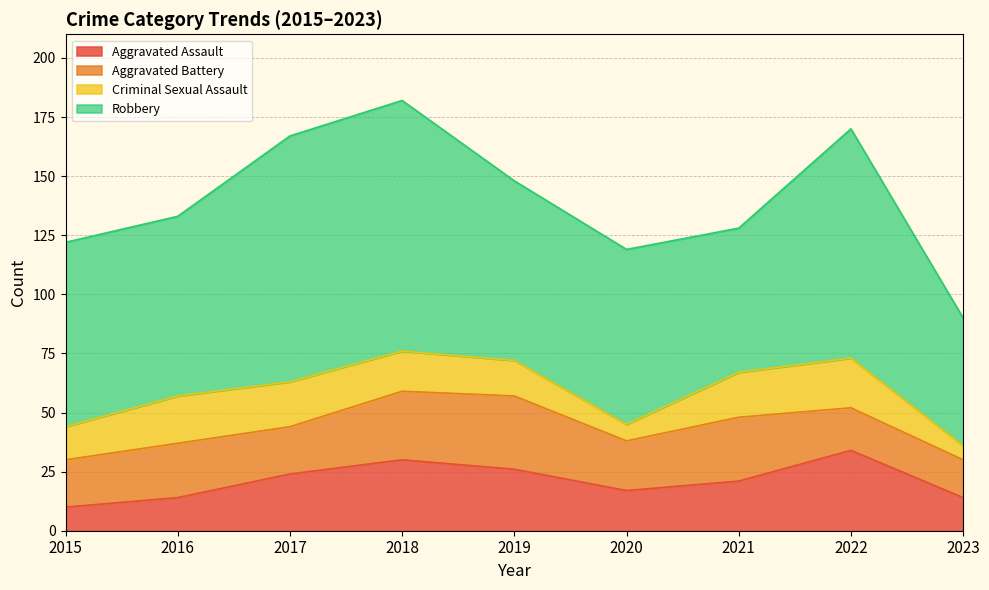

Does the chart have visible grid lines?

Yes